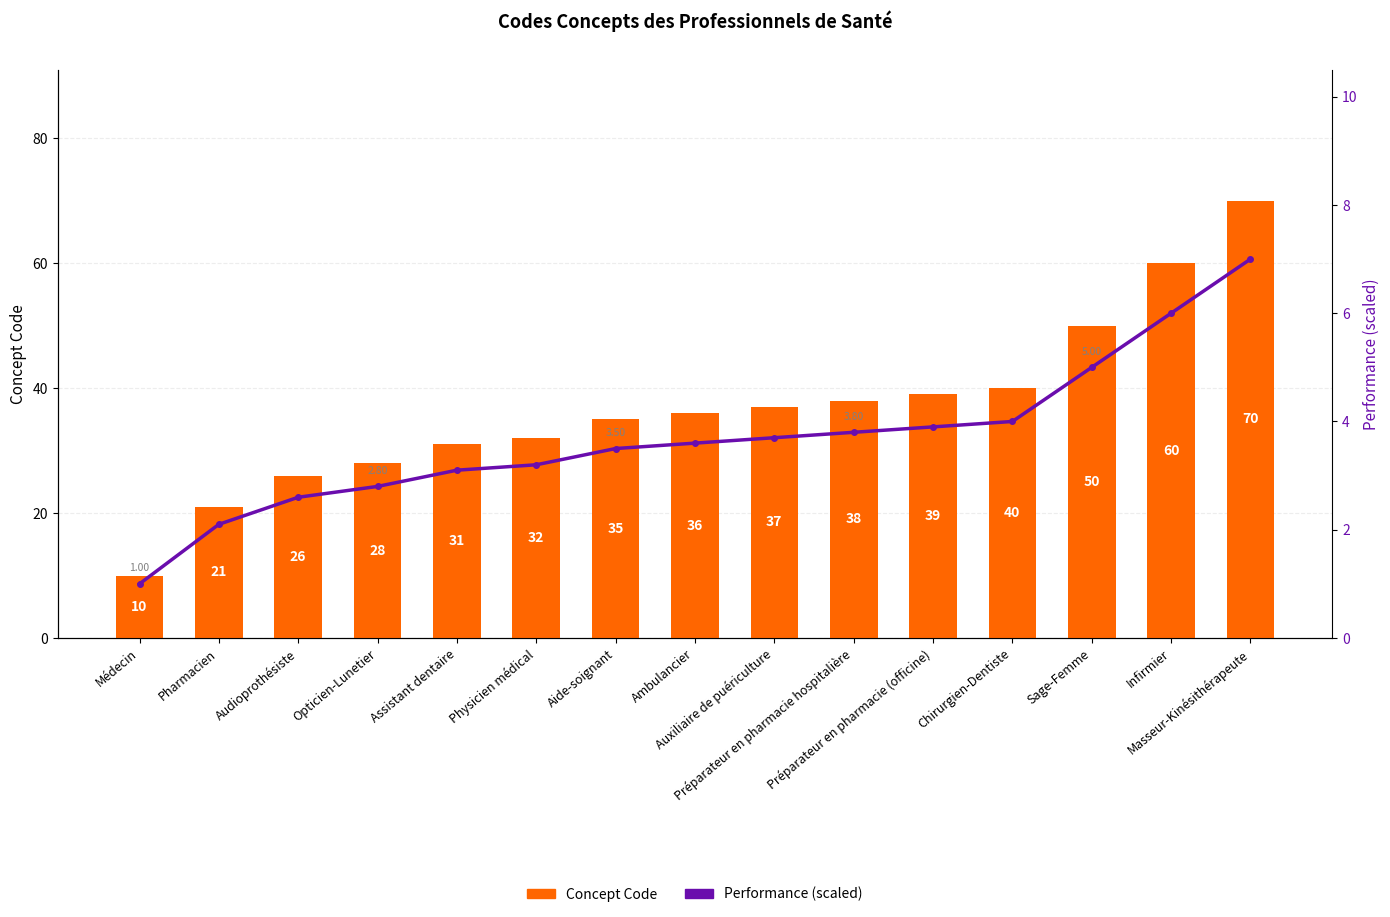

What is the value of the Concept Code bar at the 15th from the left?

70.0